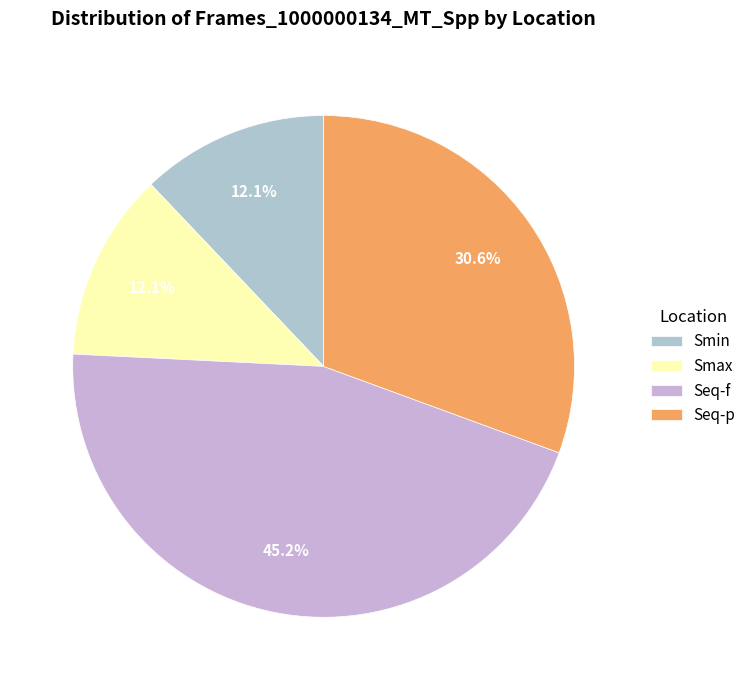

To the nearest percent, what percentage of the pie is Seq-f?

45%